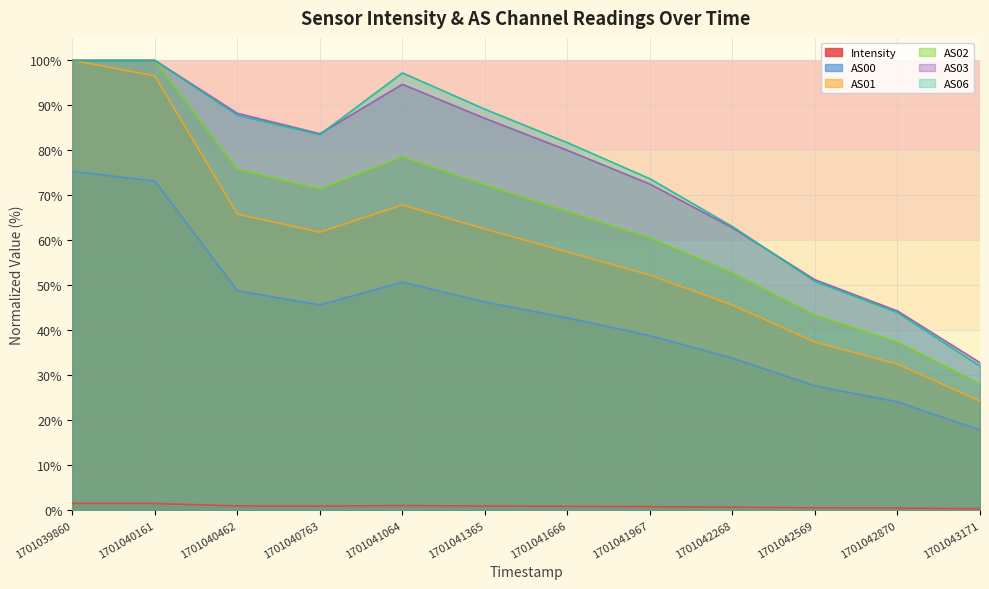

The value of AS06 at 1701040462 is 87.8. True or false?

True